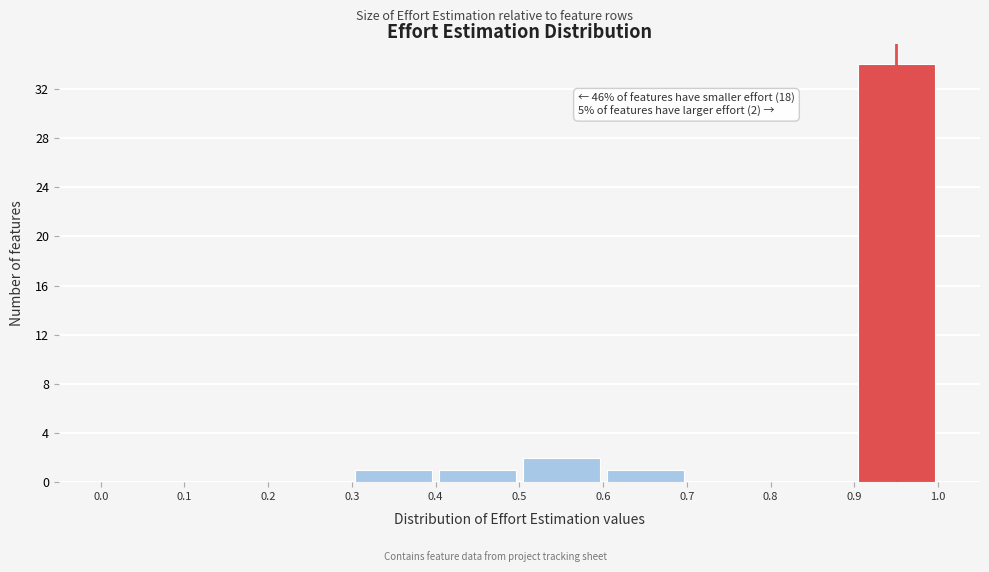

Over which range of the x-axis is the bar tallest?

0.9 to 1.0